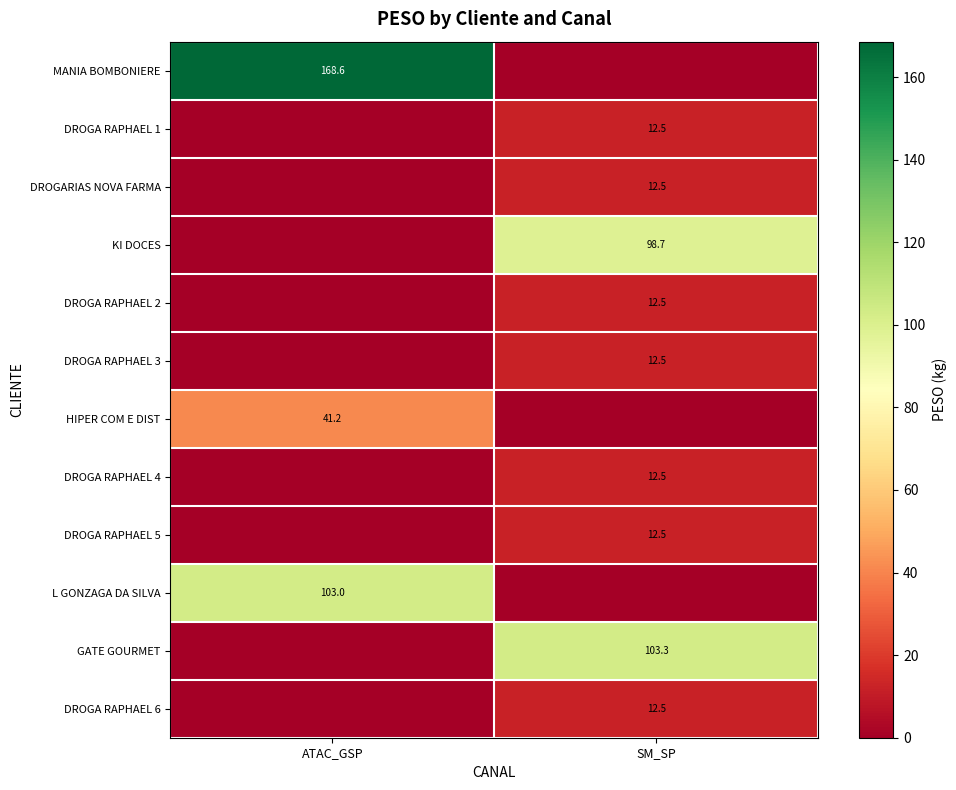

True or false: DROGA RAPHAEL 6 has a value of 5.0 at SM_SP.

False